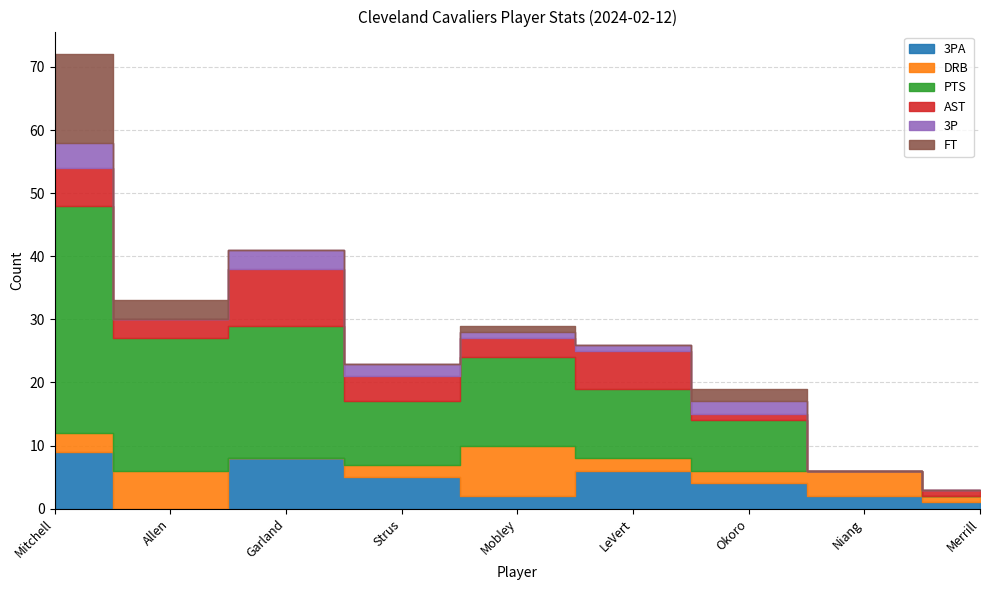

Reading right to left, transcribe all the data shown in this chart.

3PA: 1	2	4	6	2	5	8	0	9
DRB: 1	4	2	2	8	2	0	6	3
PTS: 0	0	8	11	14	10	21	21	36
AST: 1	0	1	6	3	4	9	3	6
3P: 0	0	2	1	1	2	3	0	4
FT: 0	0	2	0	1	0	0	3	14